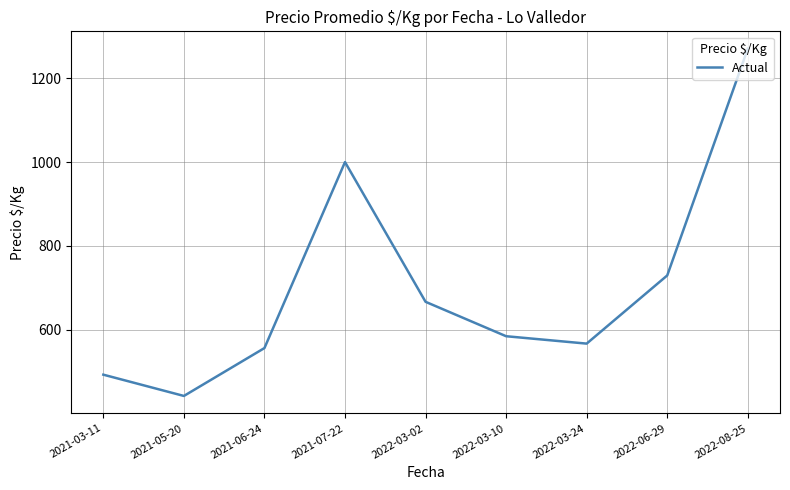

True or false: the data shows 525.6 at 2022-08-25.

False